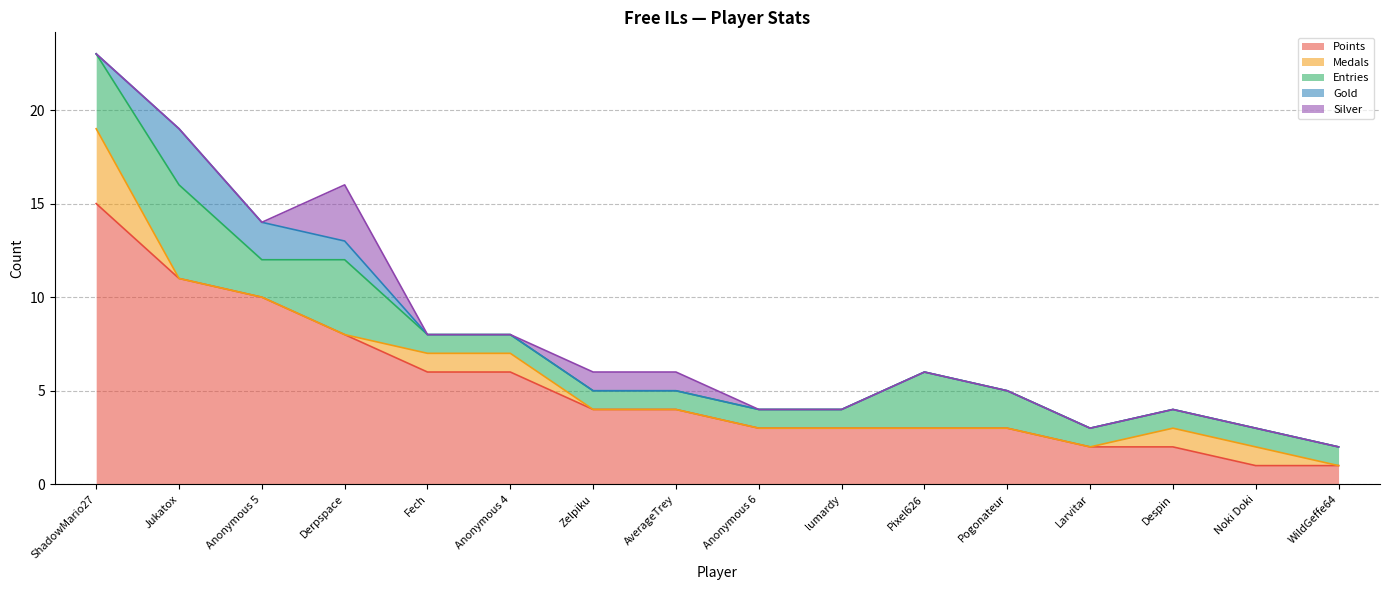

Reading left to right, what are all the values shown in this chart?

Points: ShadowMario27=15	Jukatox=11	Anonymous 5=10	Derpspace=8	Fech=6	Anonymous 4=6	Zelpiku=4	AverageTrey=4	Anonymous 6=3	lumardy=3	Pixel626=3	Pogonateur=3	Larvitar=2	Despin=2	Noki Doki=1	WildGeffe64=1
Medals: ShadowMario27=4	Jukatox=0	Anonymous 5=0	Derpspace=0	Fech=1	Anonymous 4=1	Zelpiku=0	AverageTrey=0	Anonymous 6=0	lumardy=0	Pixel626=0	Pogonateur=0	Larvitar=0	Despin=1	Noki Doki=1	WildGeffe64=0
Entries: ShadowMario27=4	Jukatox=5	Anonymous 5=2	Derpspace=4	Fech=1	Anonymous 4=1	Zelpiku=1	AverageTrey=1	Anonymous 6=1	lumardy=1	Pixel626=3	Pogonateur=2	Larvitar=1	Despin=1	Noki Doki=1	WildGeffe64=1
Gold: ShadowMario27=0	Jukatox=3	Anonymous 5=2	Derpspace=1	Fech=0	Anonymous 4=0	Zelpiku=0	AverageTrey=0	Anonymous 6=0	lumardy=0	Pixel626=0	Pogonateur=0	Larvitar=0	Despin=0	Noki Doki=0	WildGeffe64=0
Silver: ShadowMario27=0	Jukatox=0	Anonymous 5=0	Derpspace=3	Fech=0	Anonymous 4=0	Zelpiku=1	AverageTrey=1	Anonymous 6=0	lumardy=0	Pixel626=0	Pogonateur=0	Larvitar=0	Despin=0	Noki Doki=0	WildGeffe64=0